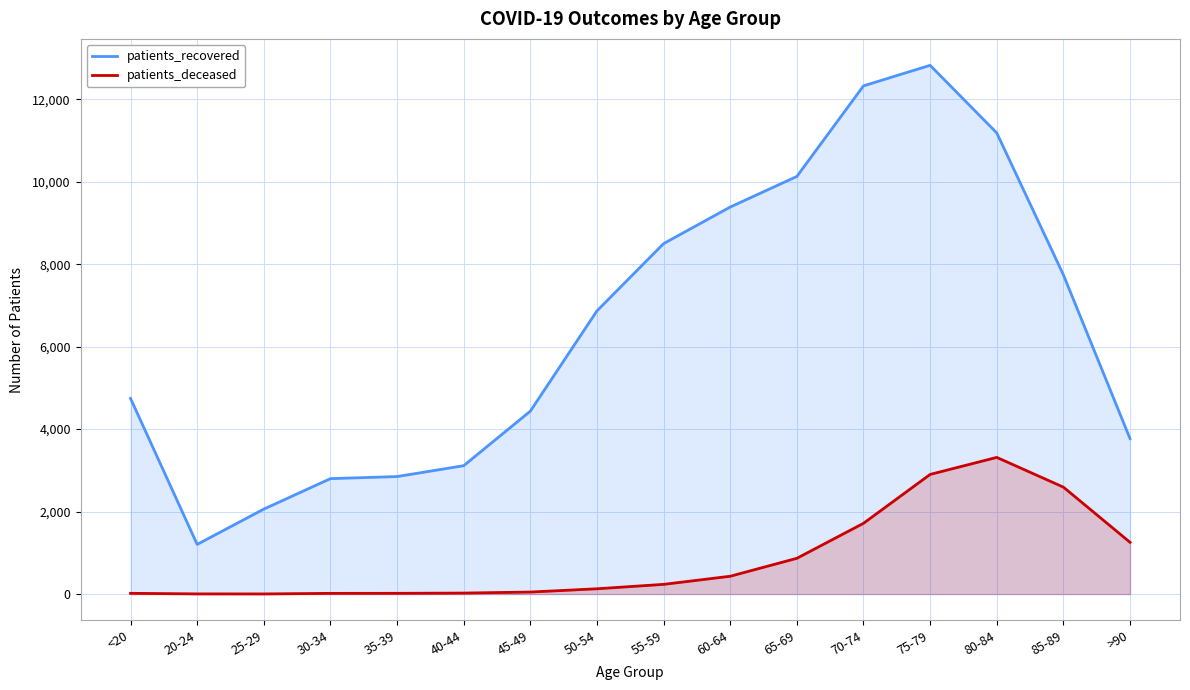

How many lines are shown in the chart?

2